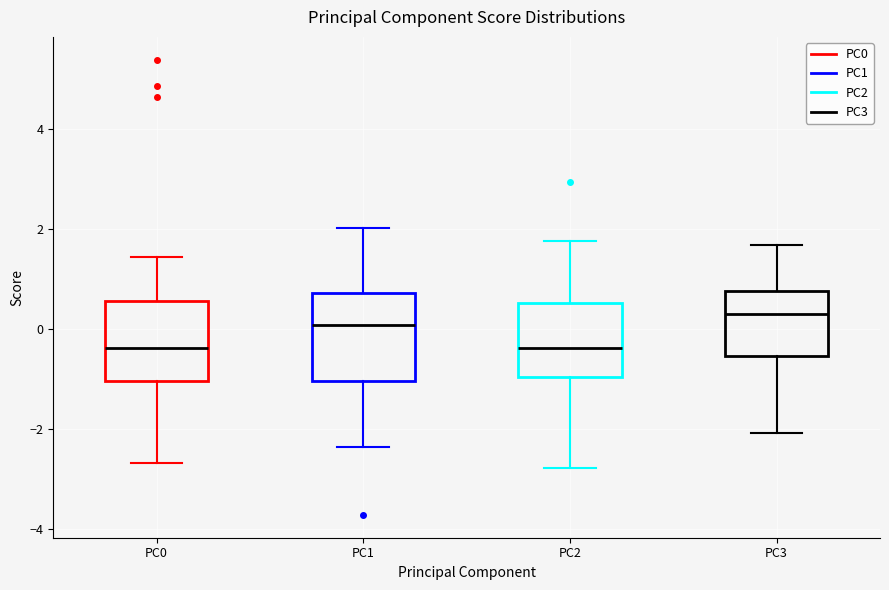

Where is the lower edge of the box for PC0 on the y-axis? The values are not printed on the chart, so give them approximately, as read against the axis.

-1.0